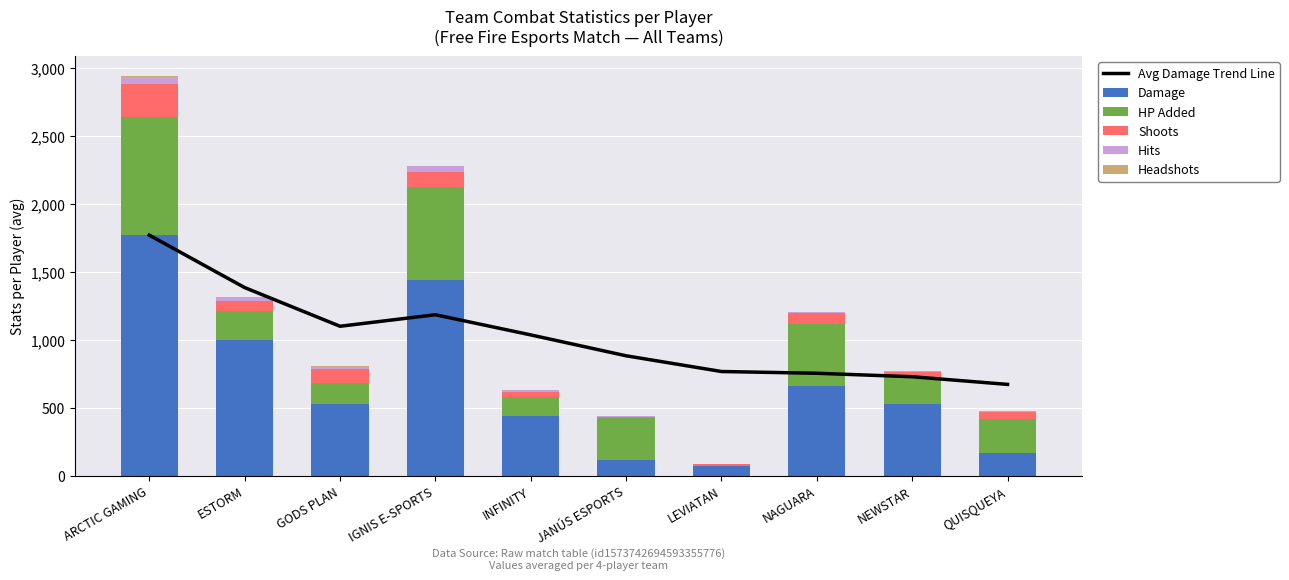

How many data points in Avg Damage Trend Line are above 1036?

5